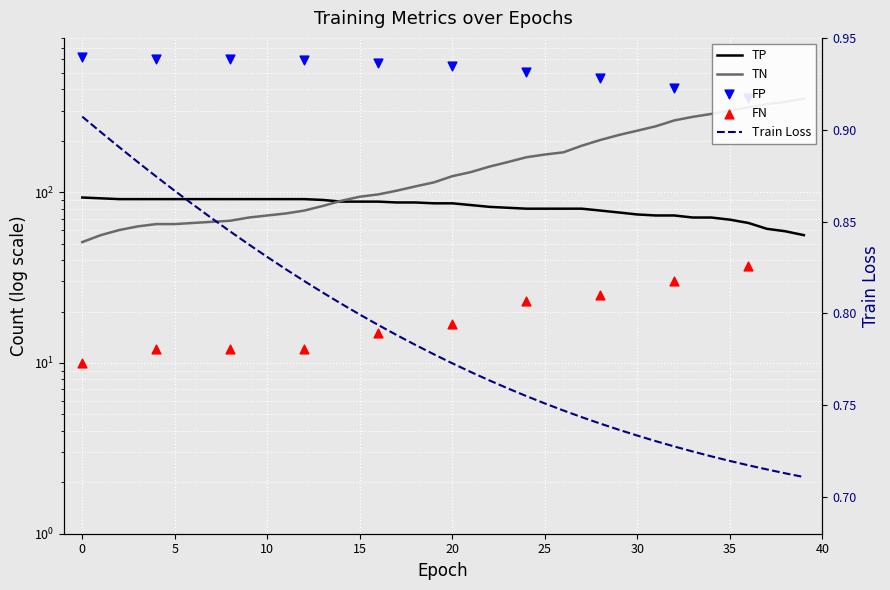

Which series has the largest Y range (max minus min)?

TN